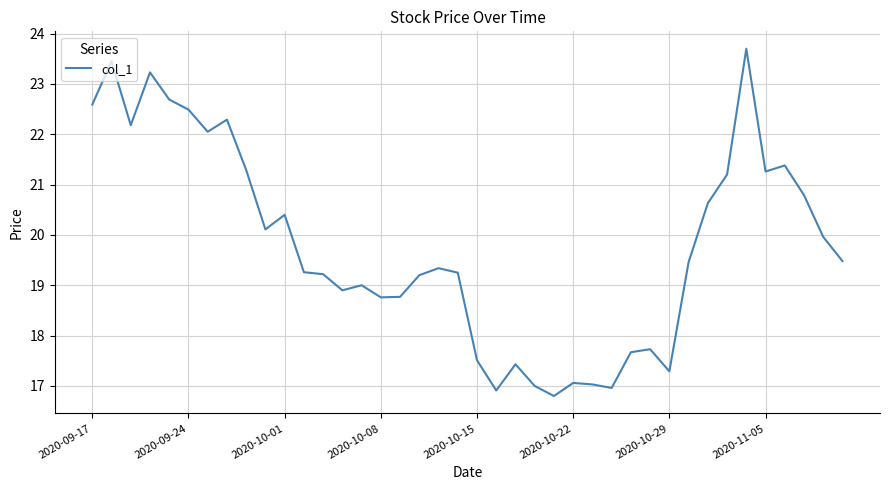

What is the difference between the maximum and minimum values?

6.9